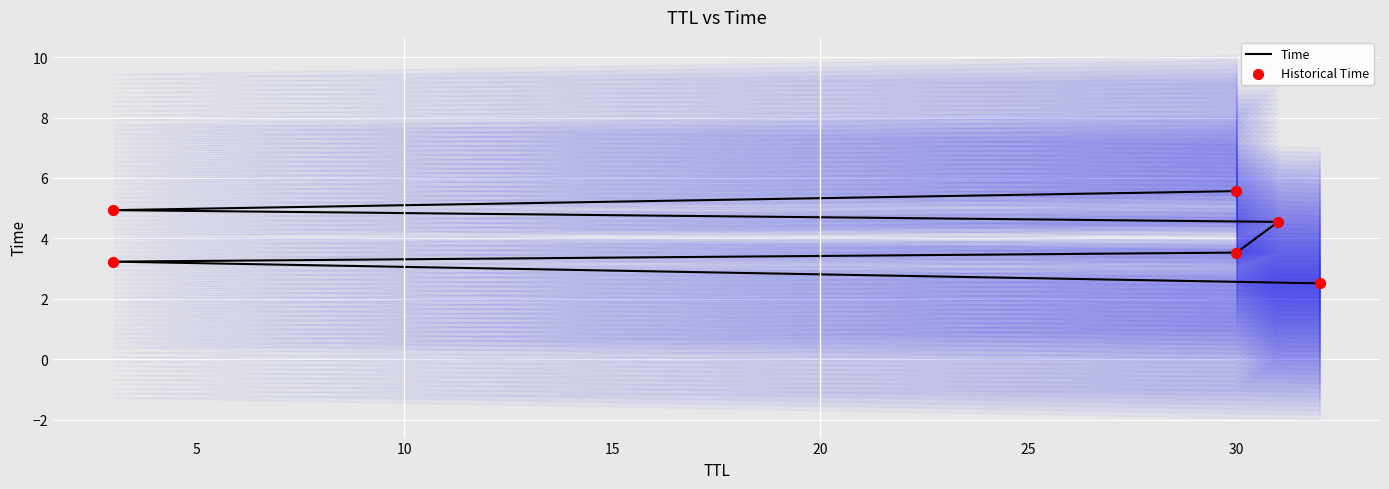

What are all the series names shown in the legend?

Time, Historical Time